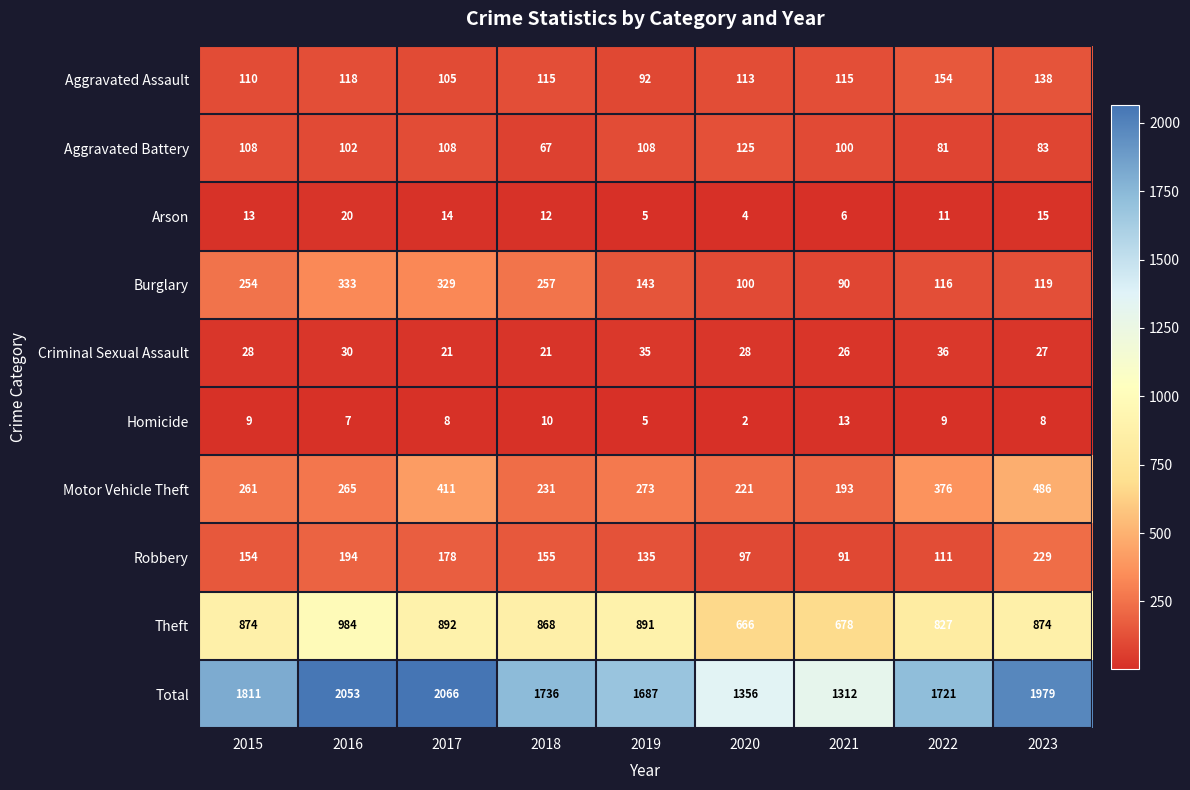

At which label is Theft closest to 825?

2022